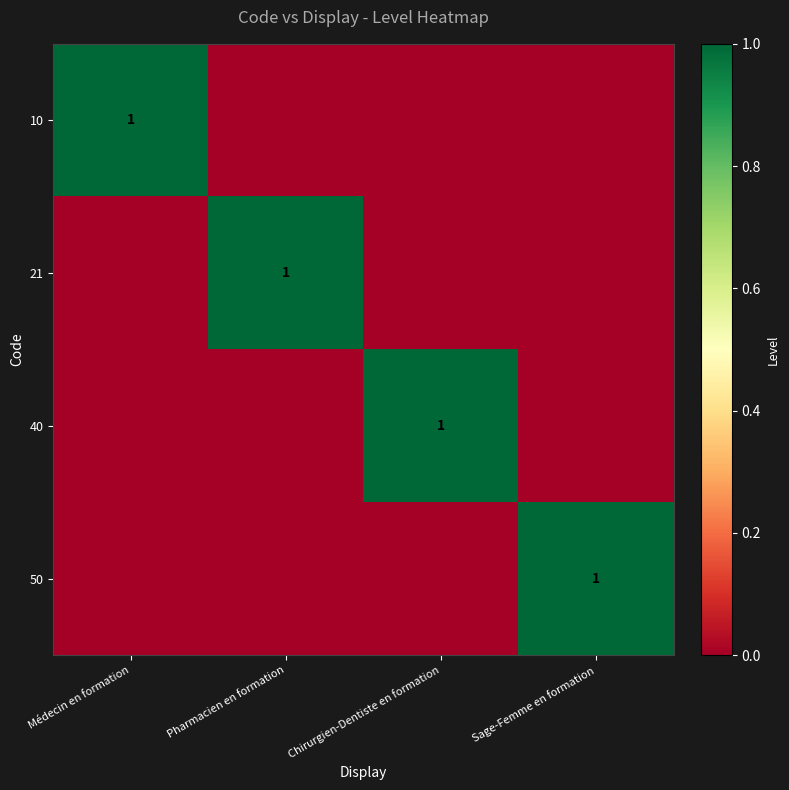

What is the spread (max minus min) of values at Médecin en formation?

1